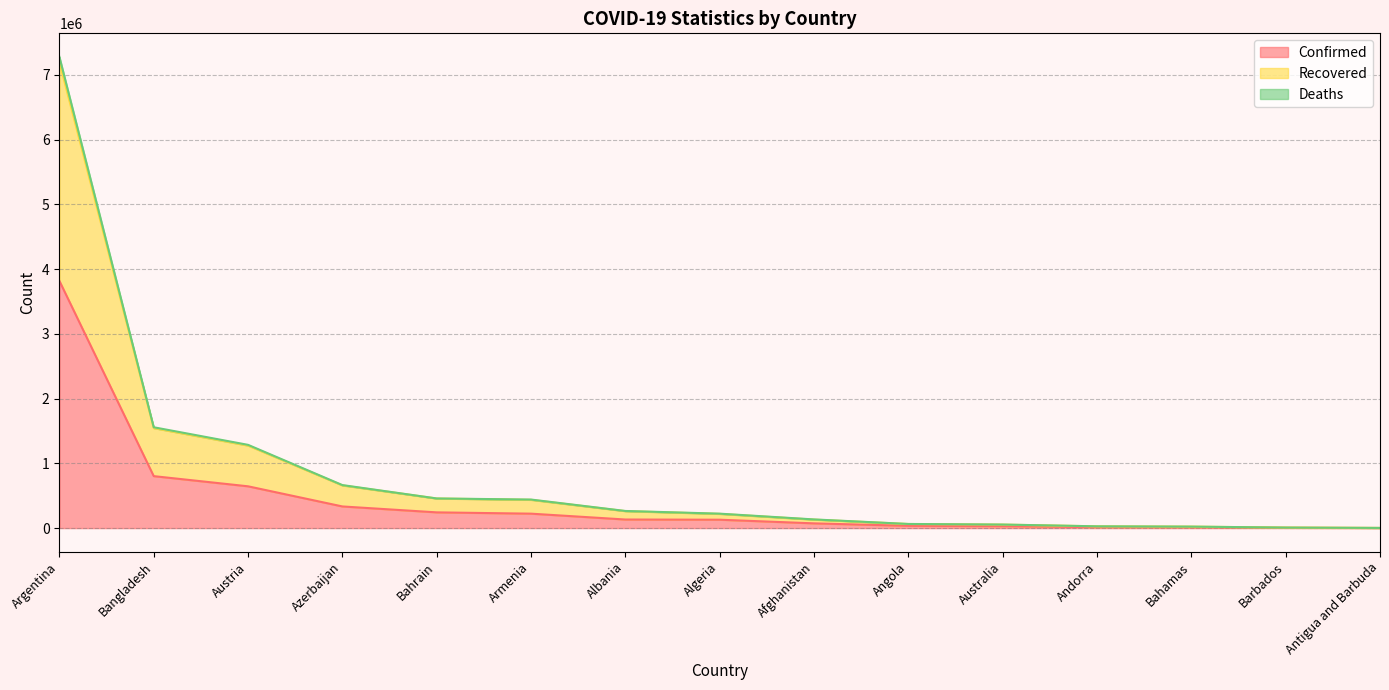

How many lines are shown in the chart?

3